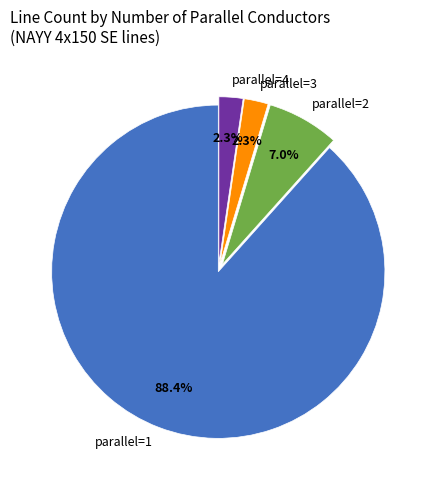

Between parallel=1 and parallel=3, which is larger?

parallel=1